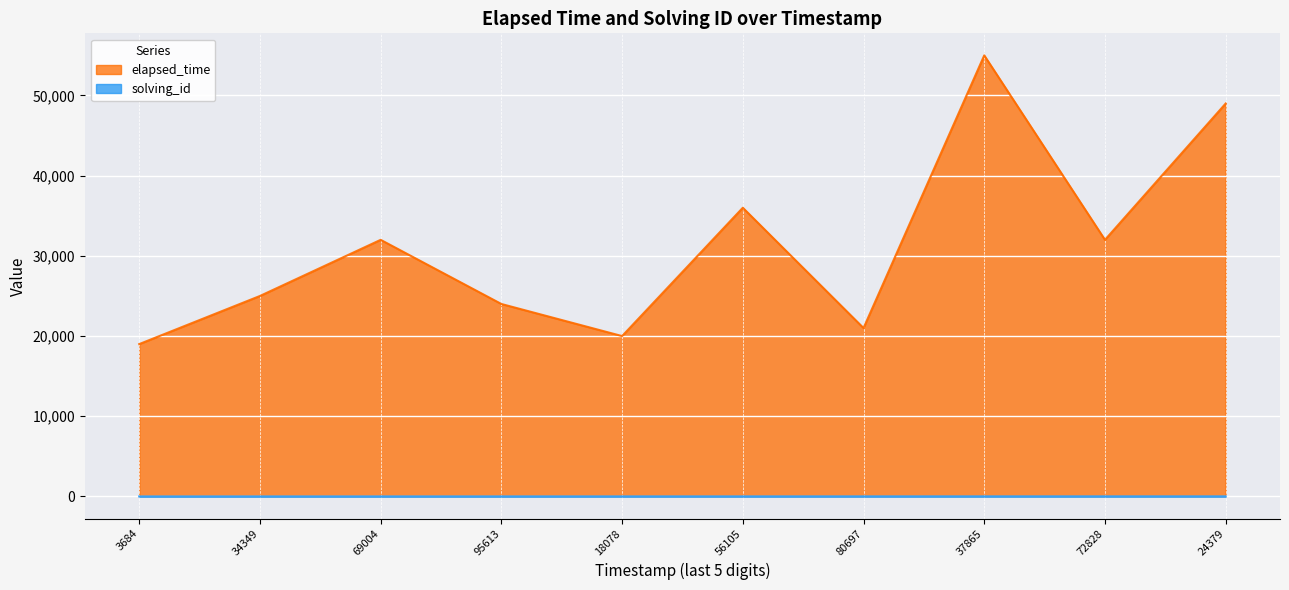

How many values in the elapsed_time series are below 32000?

5